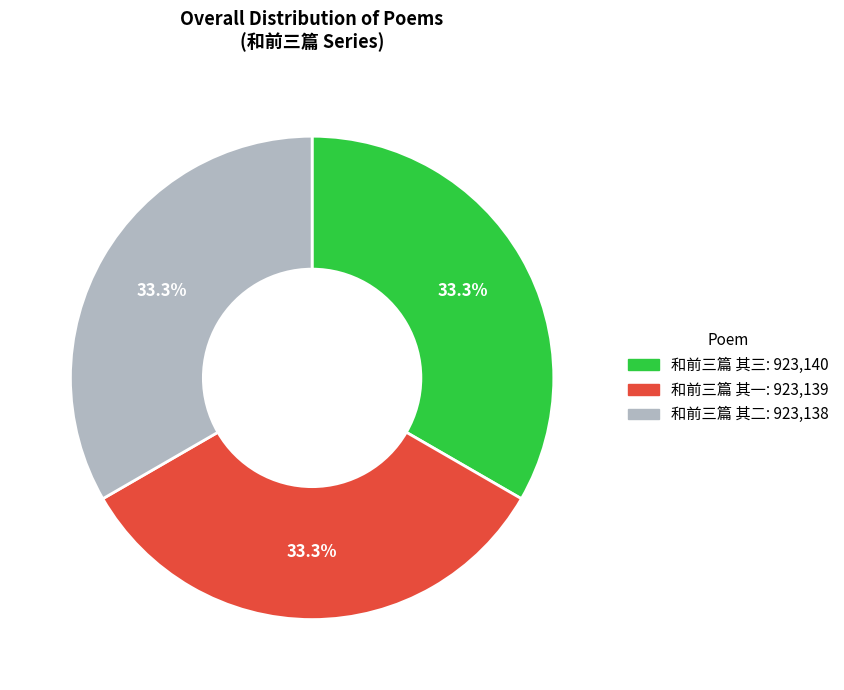

Does 和前三篇 其二 represent more than half of the total?

No